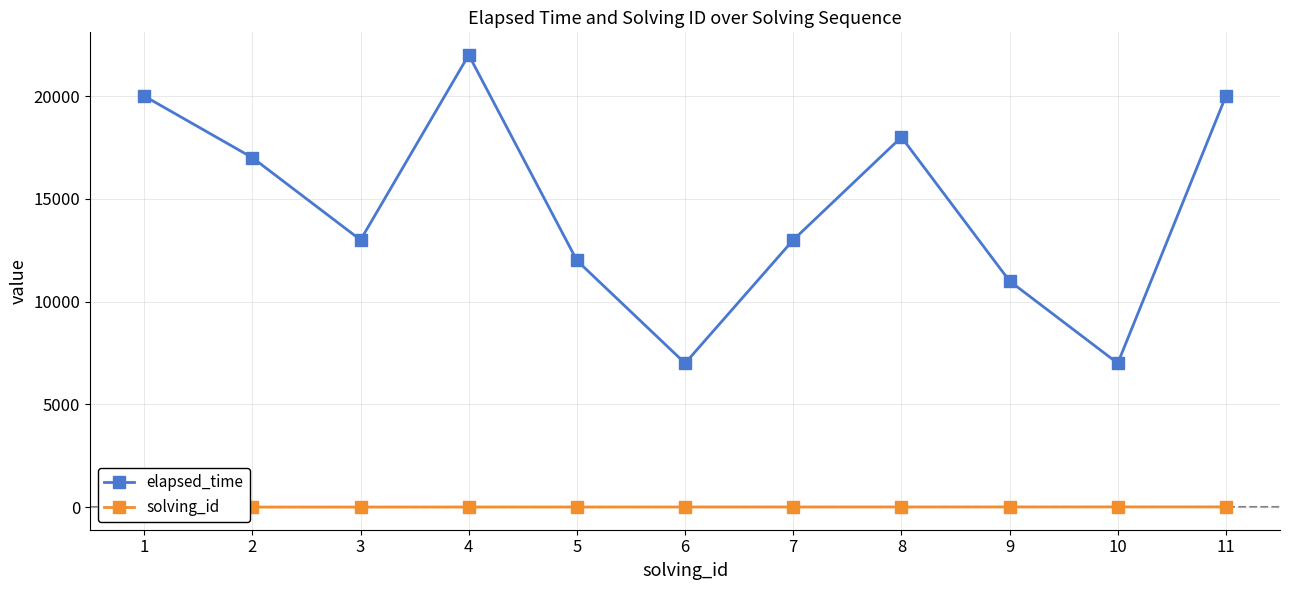

How many solving_id values are between 3 and 9?

7